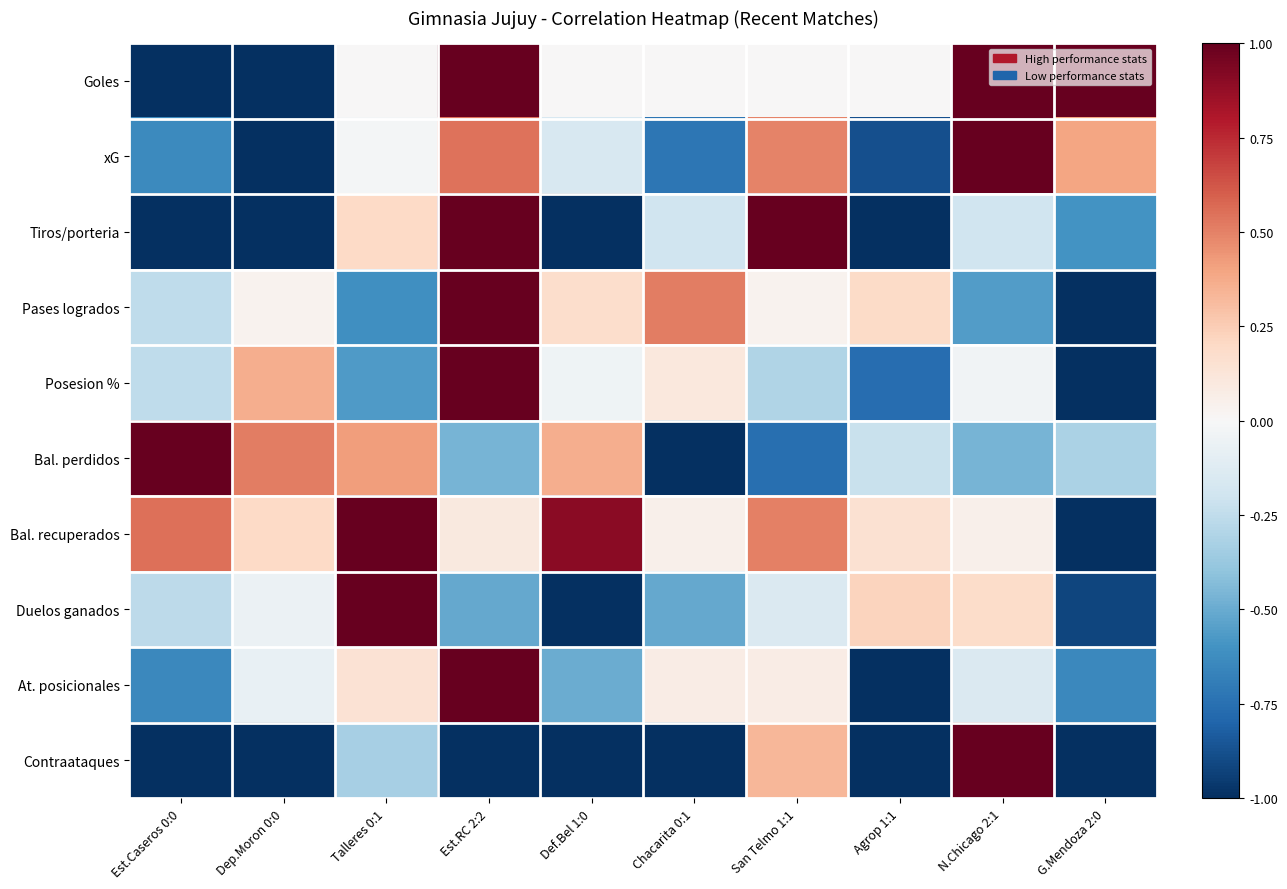

List the series in order of their peak value, lowest first.

Goles, xG, Tiros/porteria, Pases logrados, Posesion %, Bal. perdidos, Bal. recuperados, Duelos ganados, At. posicionales, Contraataques